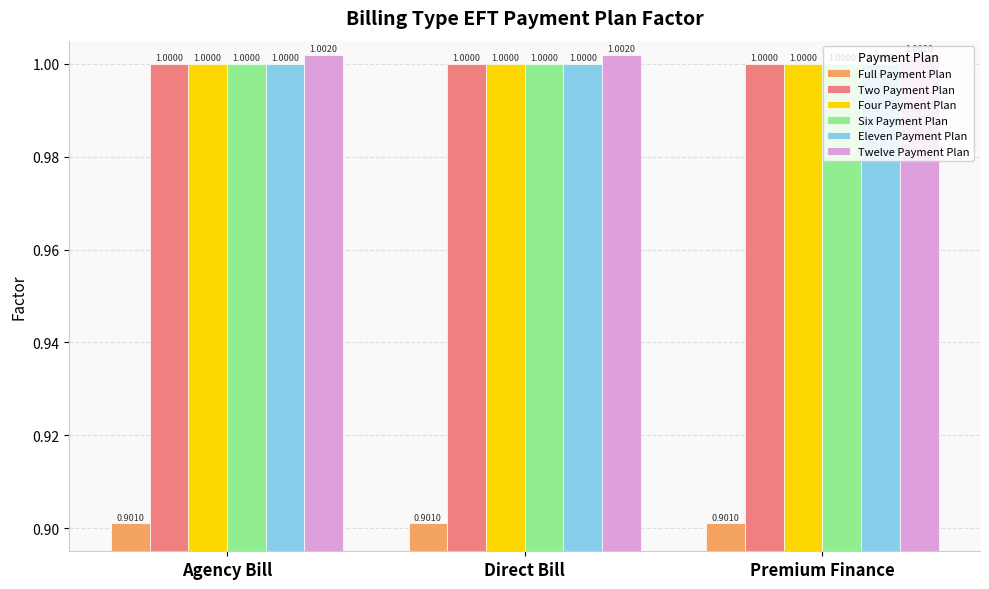

Is it true that Eleven Payment Plan equals 1.0 at Agency Bill?

True